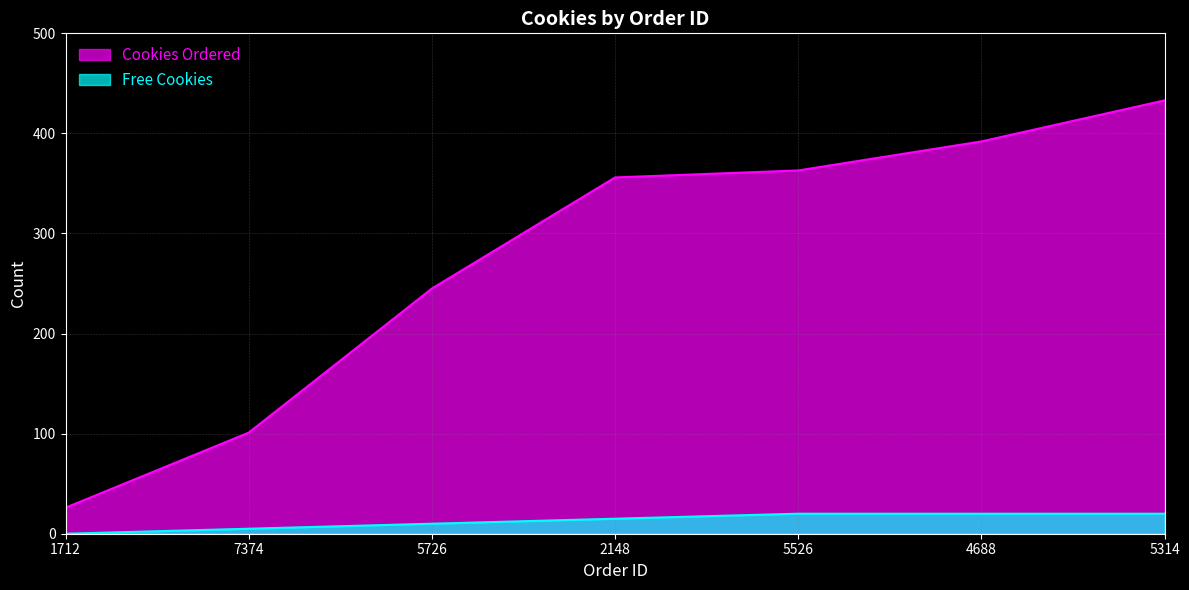

What are all the series names shown in the legend?

Cookies Ordered, Free Cookies